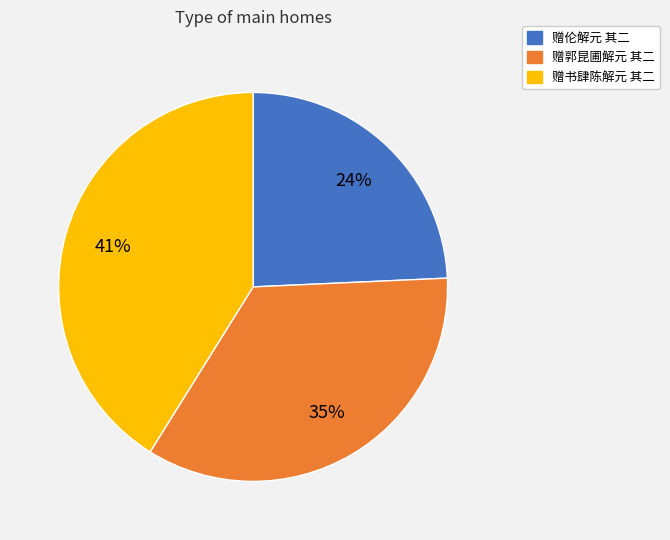

Is the sum of 赠郭昆圃解元 其二 and 赠伦解元 其二 greater than half?

Yes